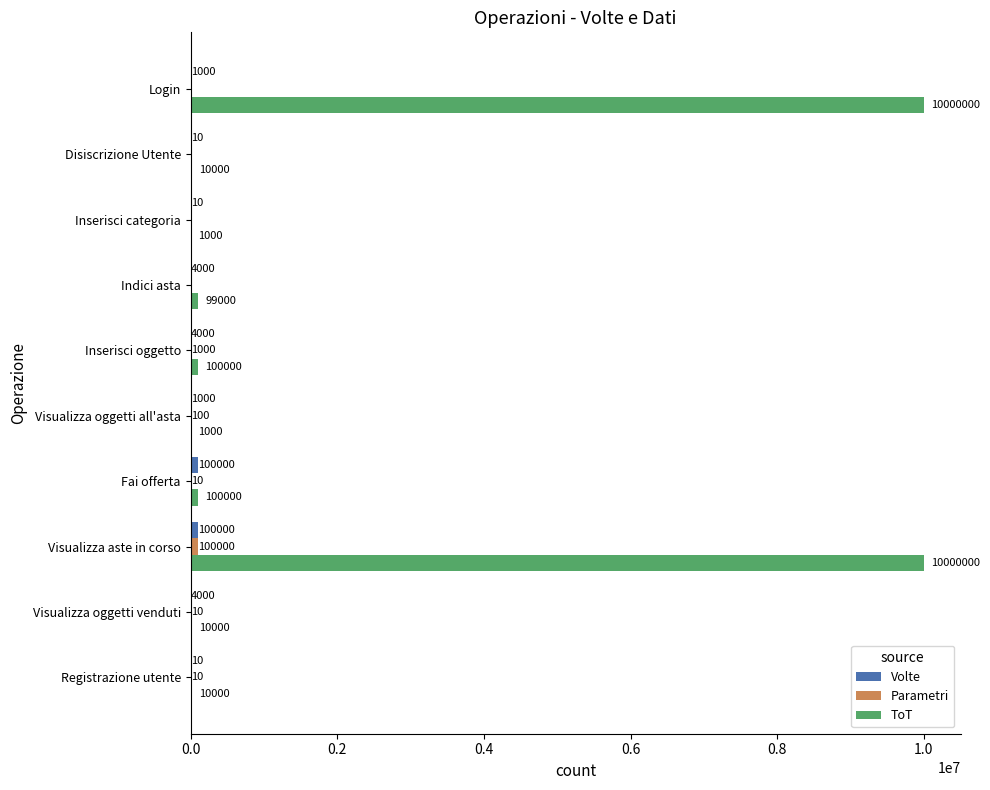

The value of ToT at Login is 10000000. True or false?

True